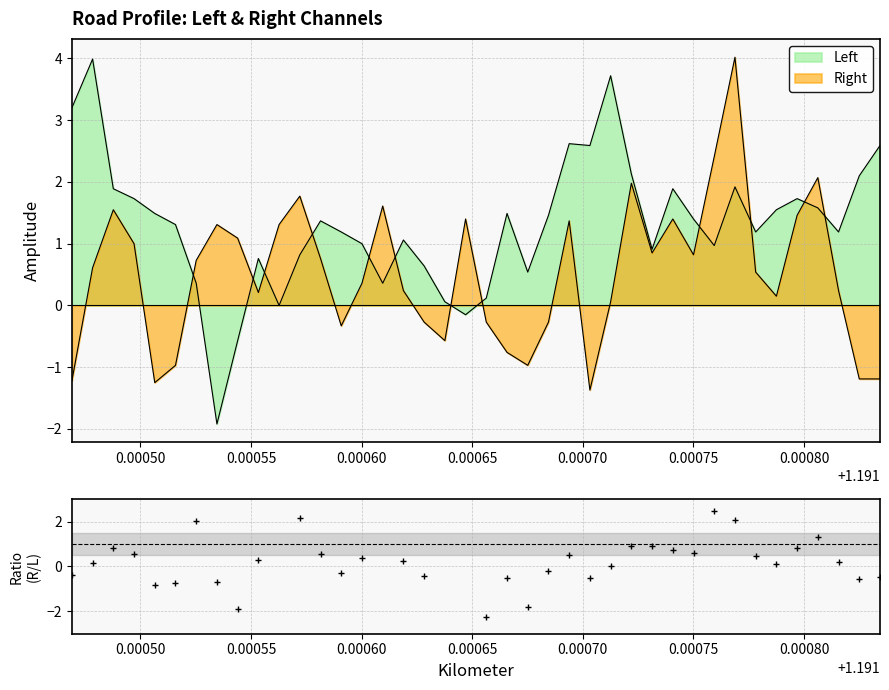

Does the chart display data point markers on the line(s)?

No